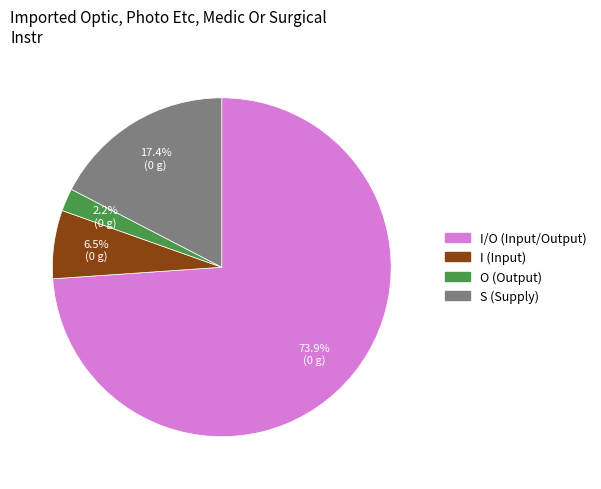

Does any single category account for the majority?

Yes